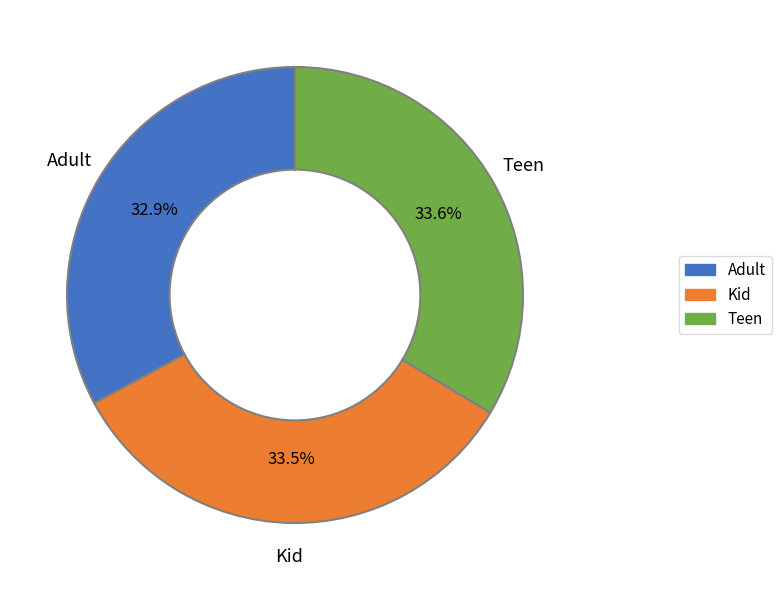

To the nearest percent, what portion does Adult represent?

33%